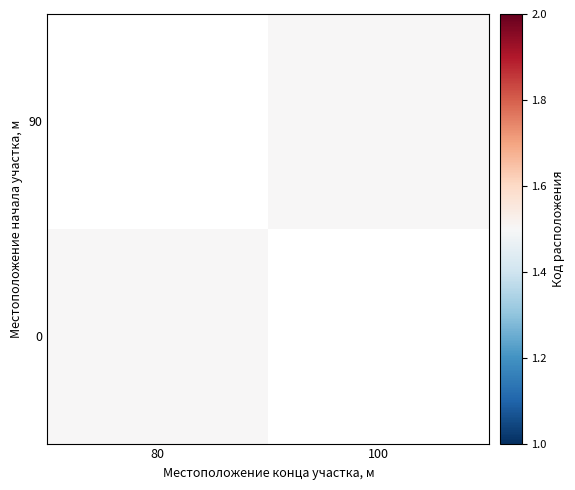

Count the 90 values in the range 1 to 2.

2